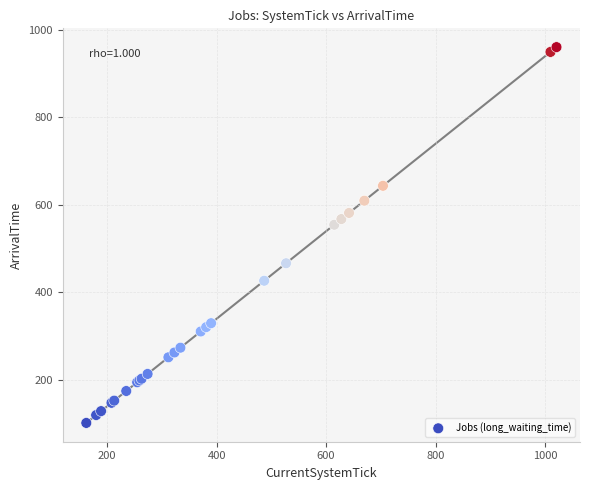

What Y value in the scatter plot is closest to 530?

554